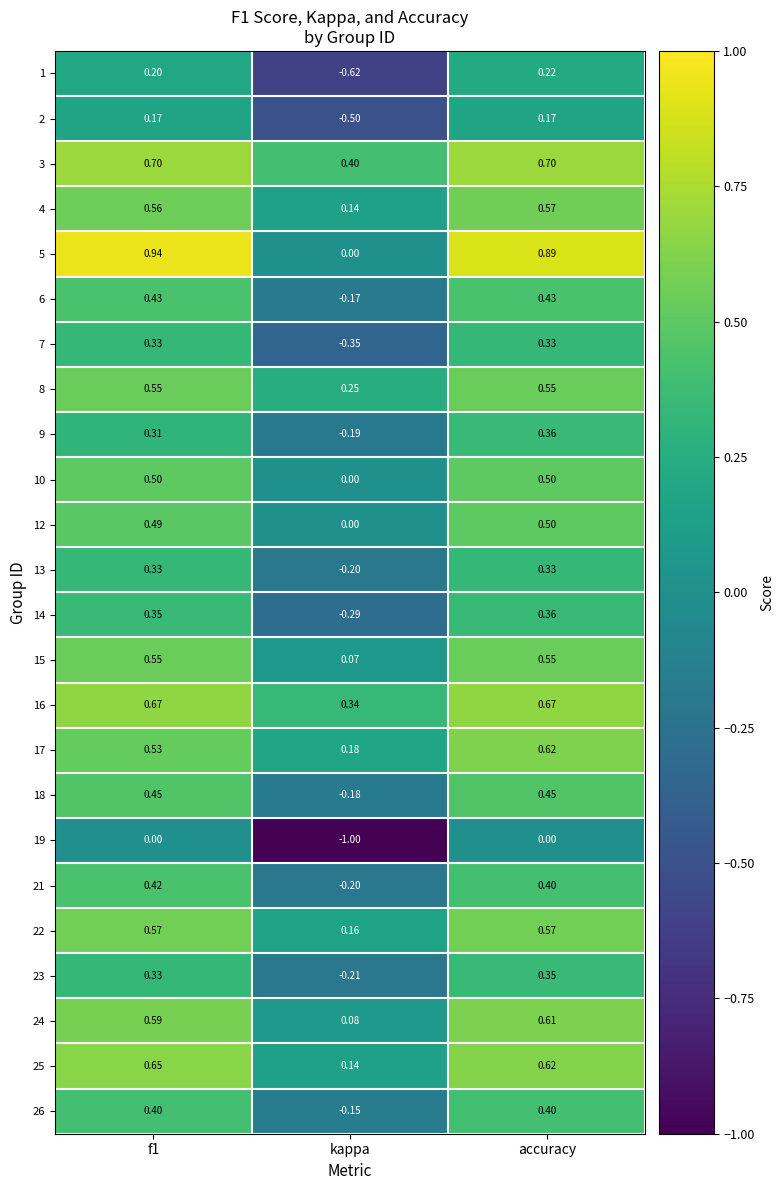

Is the value of 9 at f1 greater than the value of 18 at f1?

No